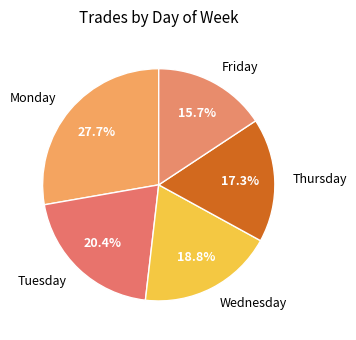

To the nearest percent, what is the combined percentage of Friday and Monday?

43%